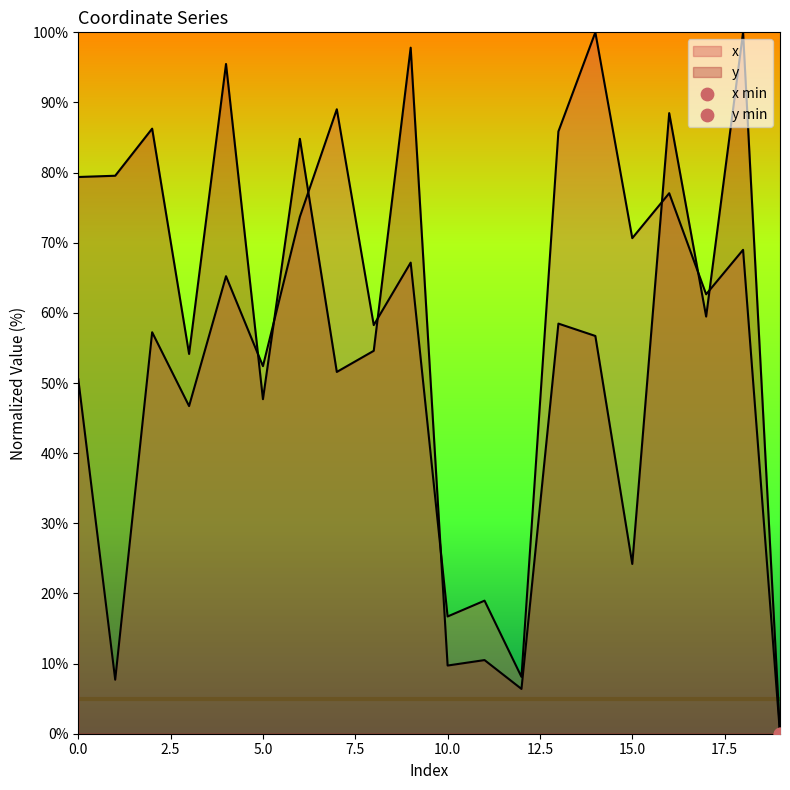

Which series has the widest spread of Y values?

x